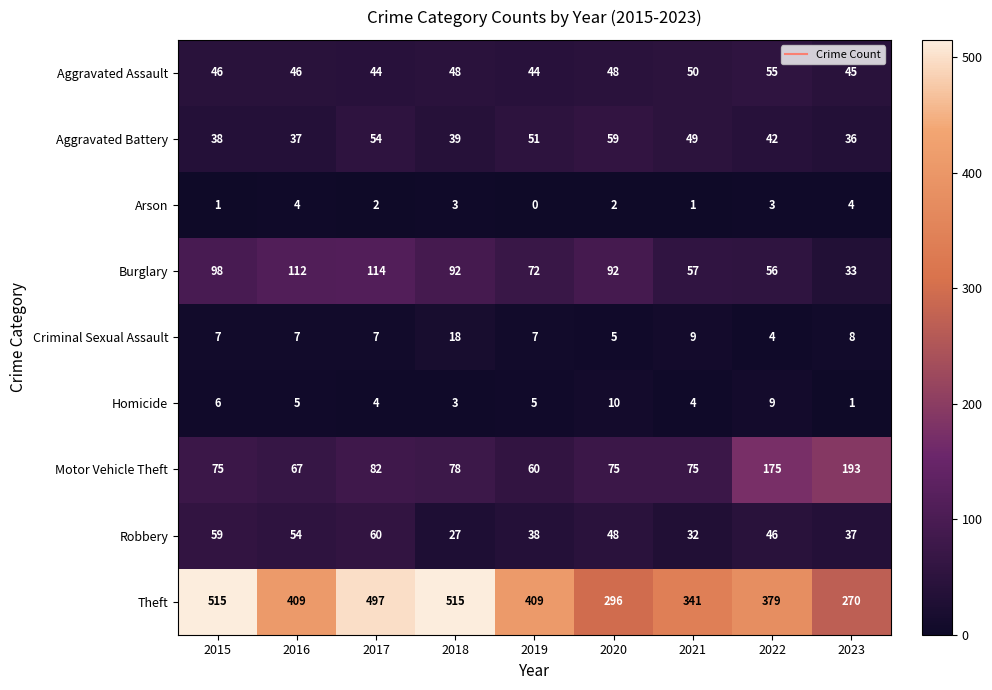

At how many categories does at least one series exceed 259?

9